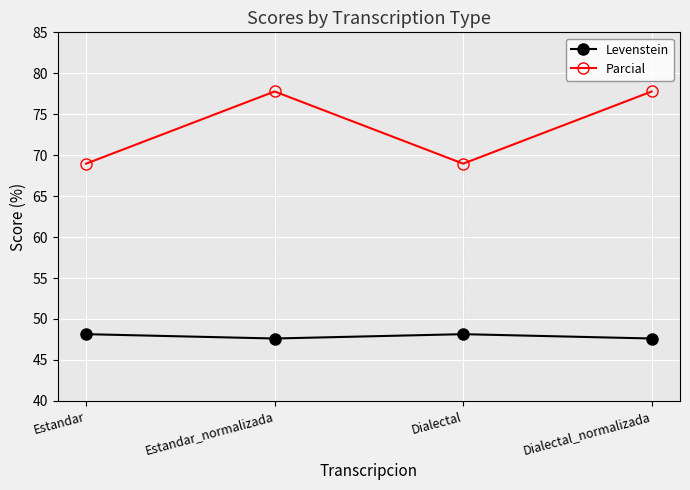

At how many categories does at least one series exceed 62?

4